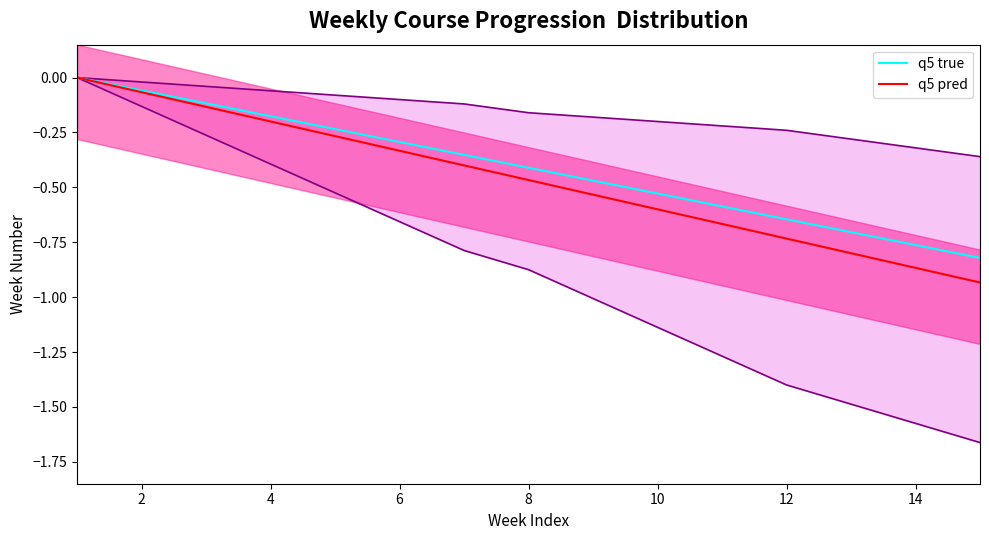

What is the value of the q5 true point at the 10th from the left?

-0.5